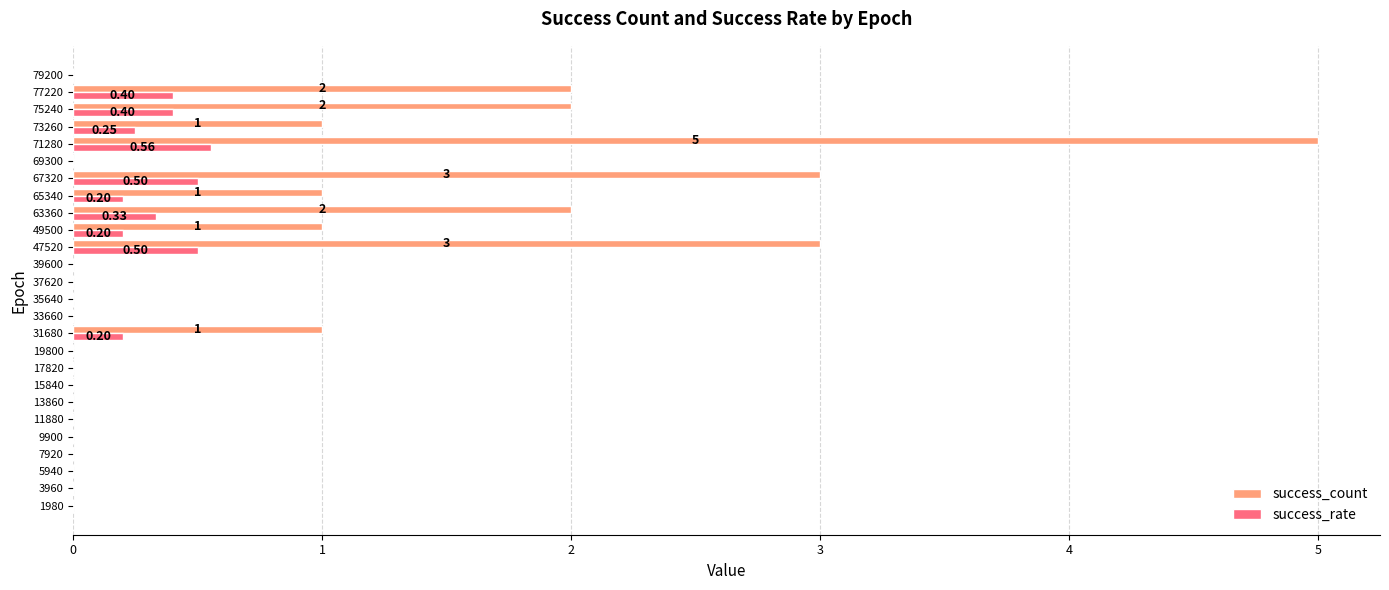

Which series has the largest total across all categories?

success_count